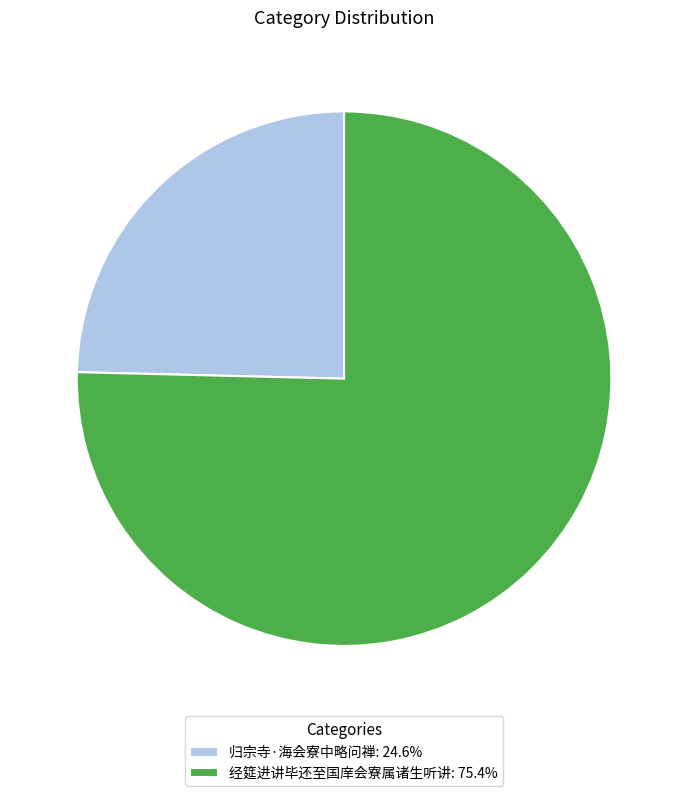

What is the smallest slice in the pie chart?

归宗寺·海会寮中略问禅